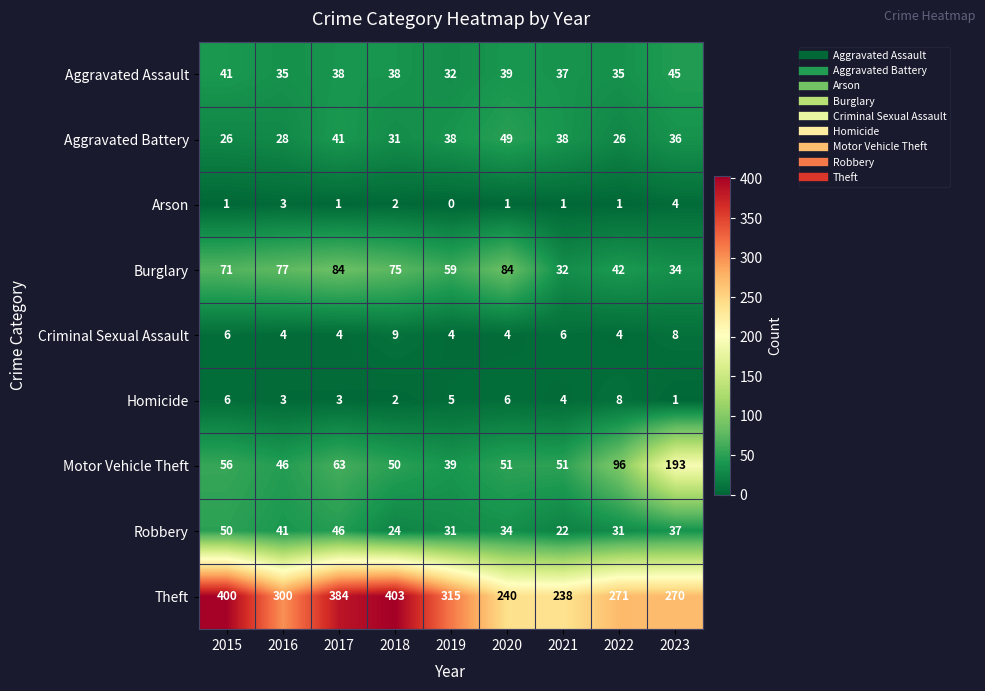

At which category is the sum across all series the highest?

2017